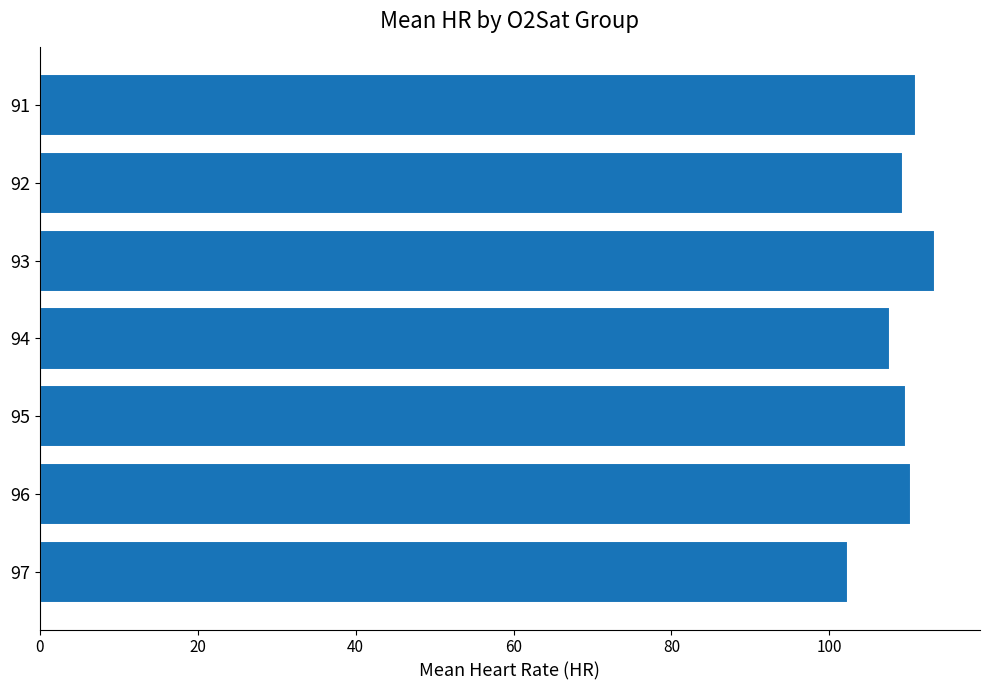

What is the difference between the maximum and minimum values?

11.1